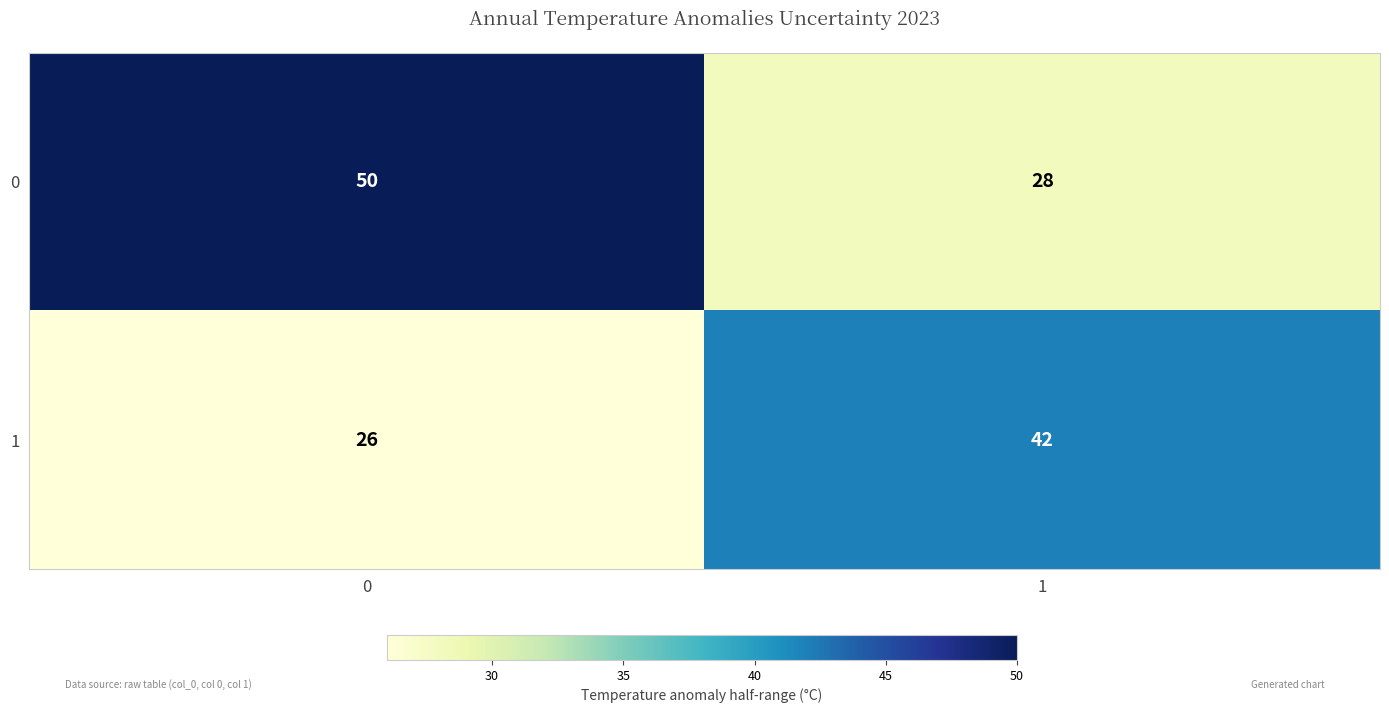

Rank the categories by 0 value from lowest to highest.

1, 0